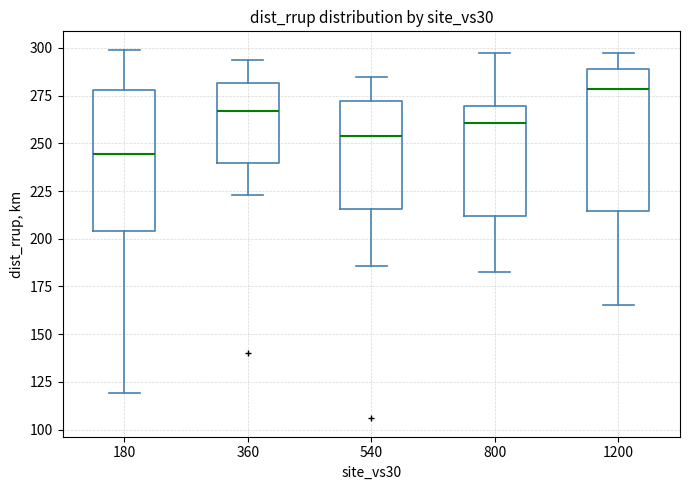

Which box's median line is the lowest?

180